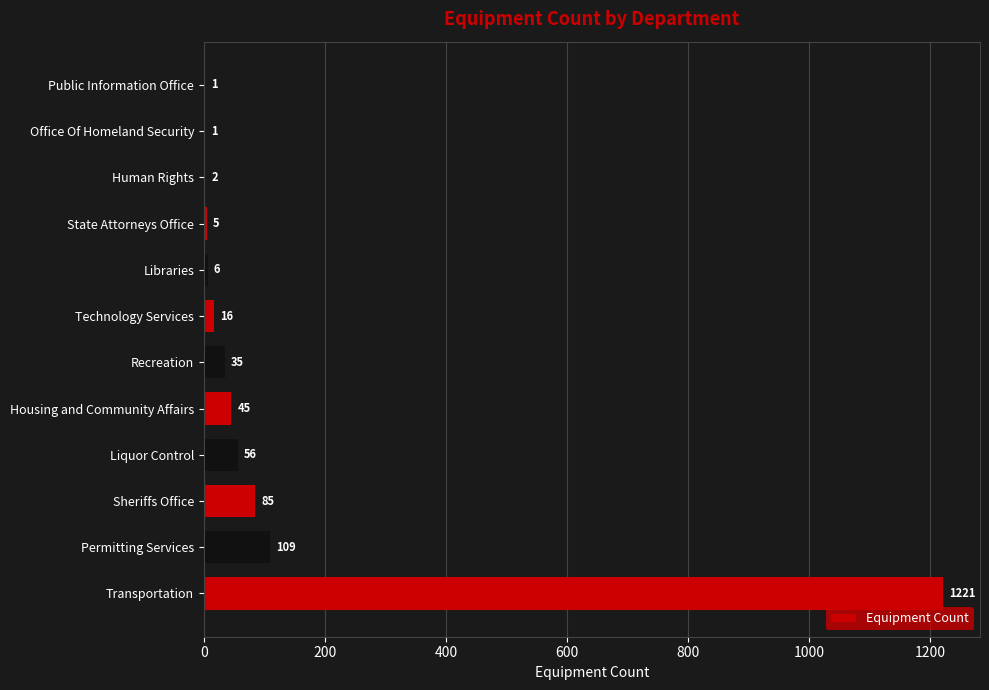

At which category does the chart reach its peak across all series?

Transportation